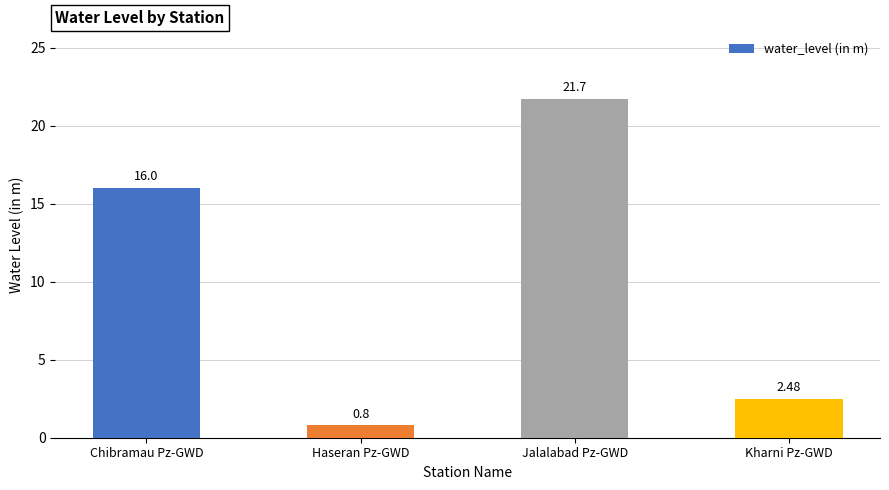

True or false: the data shows 0.8 at Haseran Pz-GWD.

True